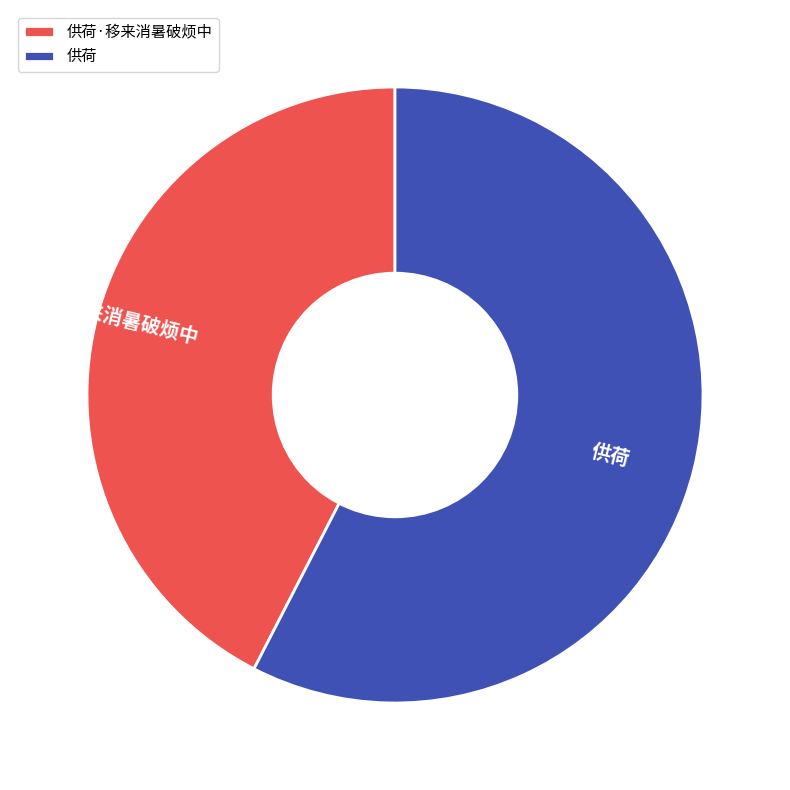

Is there a majority slice in this chart?

Yes